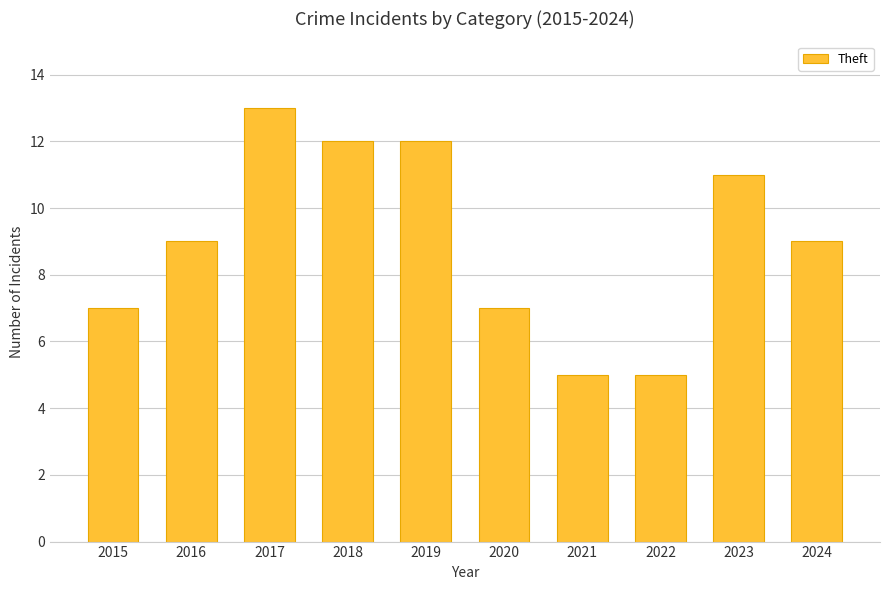

Read the value at 2019.

12